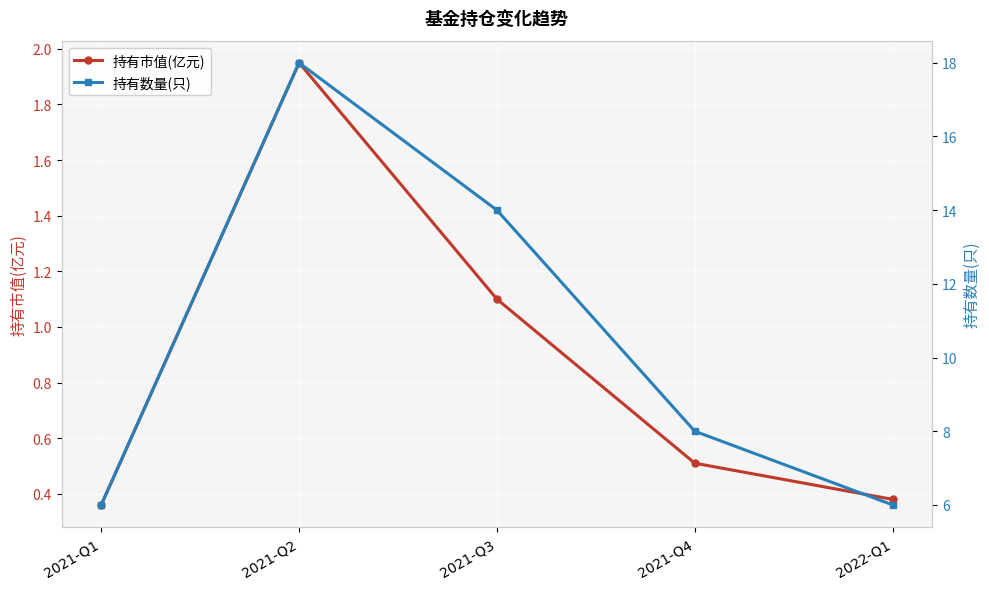

Reading left to right, extract all data points from this chart.

持有市值(亿元): 0.4	1.9	1.1	0.5	0.4
持有数量(只): 6.0	18.0	14.0	8.0	6.0